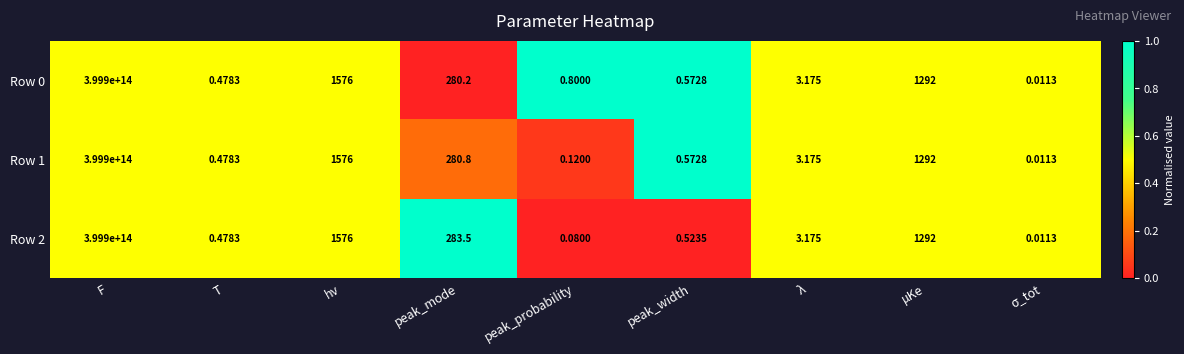

Where is Row 2 nearest to the value 199950000000000?

hν